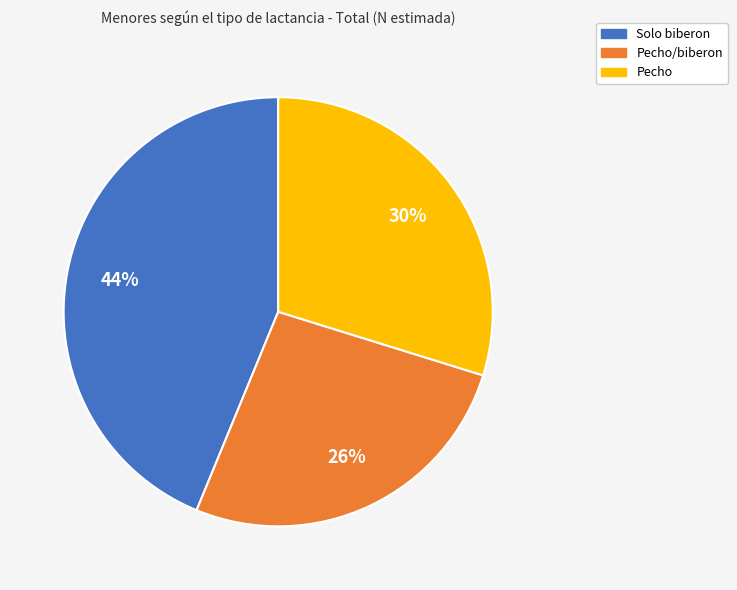

Which slice is the smallest?

Pecho/biberon